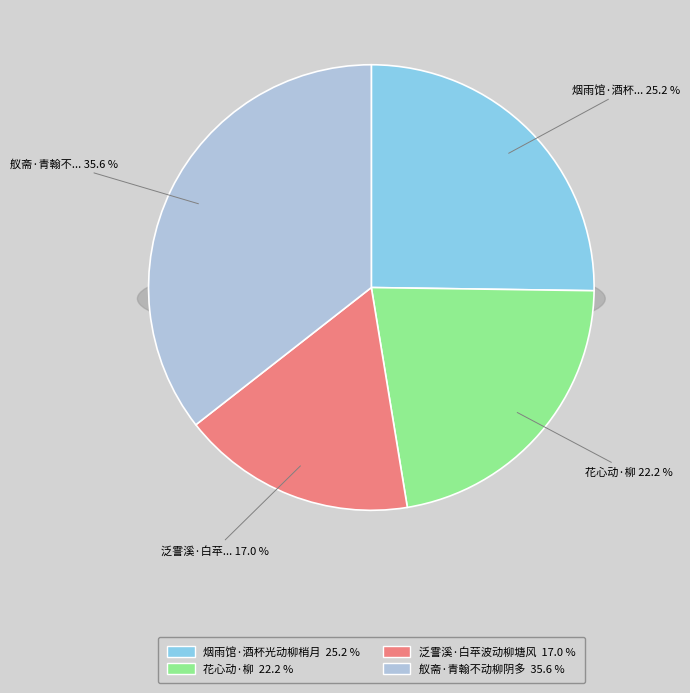

Does any single category account for the majority?

No